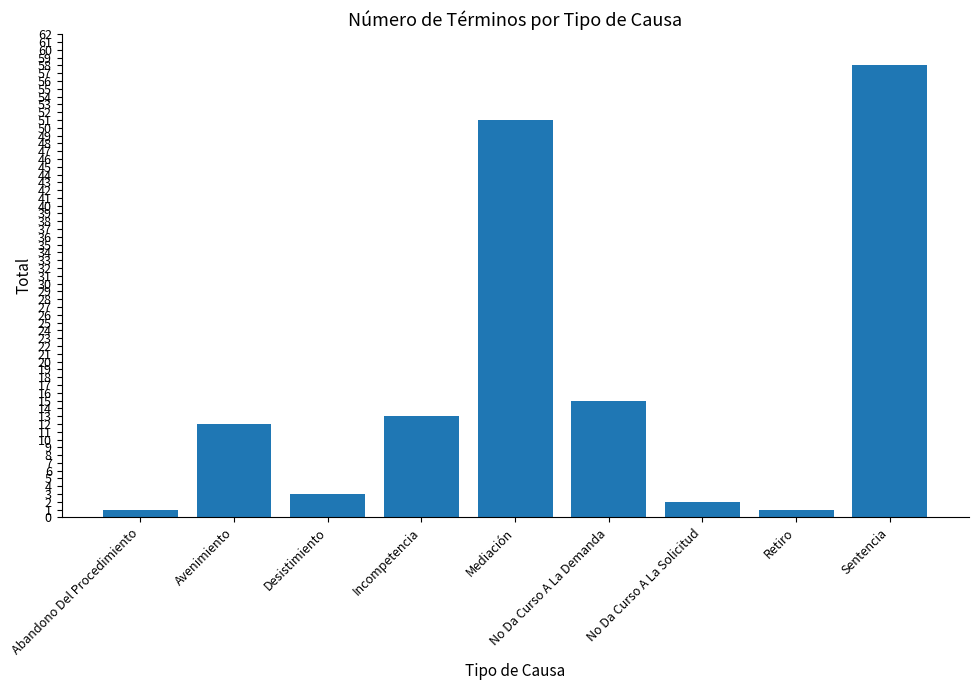

Which label corresponds to the largest value in the chart?

Sentencia